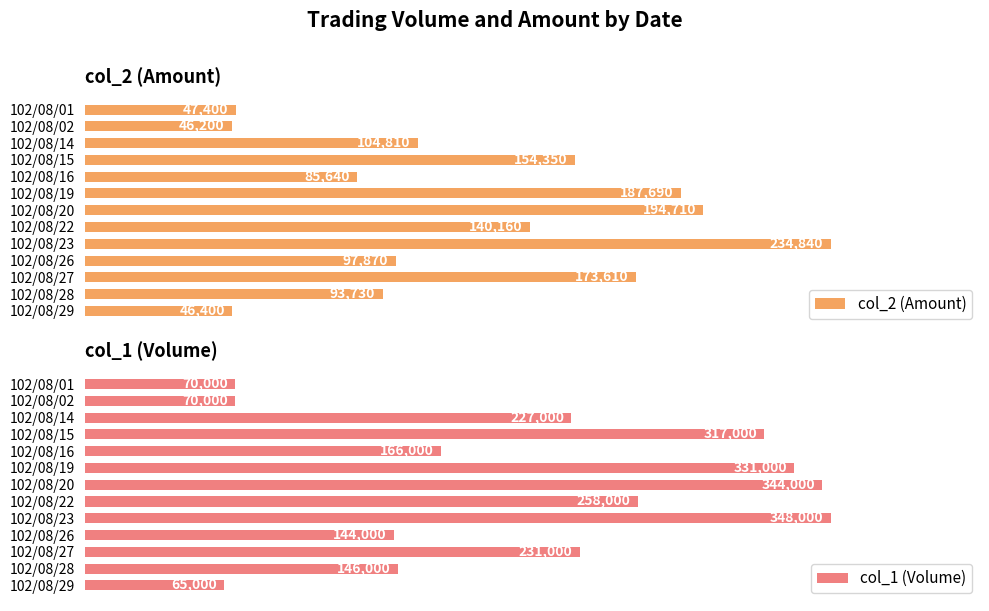

Count the number of data series in this chart.

2